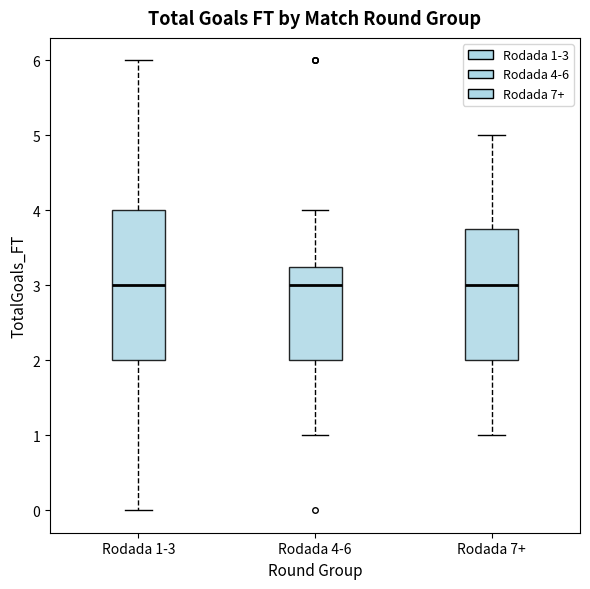

Reading left to right, read every box against the y-axis: the position of its median line, the range the box covers, and the ends of its whiskers. The values are not printed on the chart, so give them approximately, as read against the axis.

Rodada 1-3: median 3.0, box 2.0 to 4.0, whiskers 0.0 to 6.0
Rodada 4-6: median 3.0, box 2.0 to 3.3, whiskers 1.0 to 4.0
Rodada 7+: median 3.0, box 2.0 to 3.8, whiskers 1.0 to 5.0